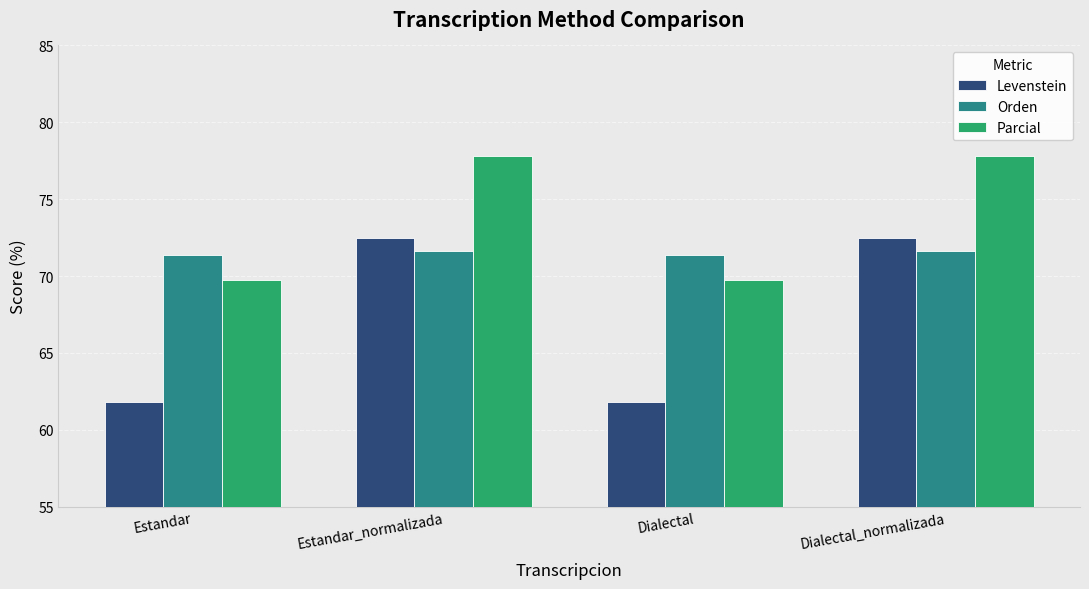

The Levenstein series shows 121.3 at Dialectal_normalizada. True or false?

False